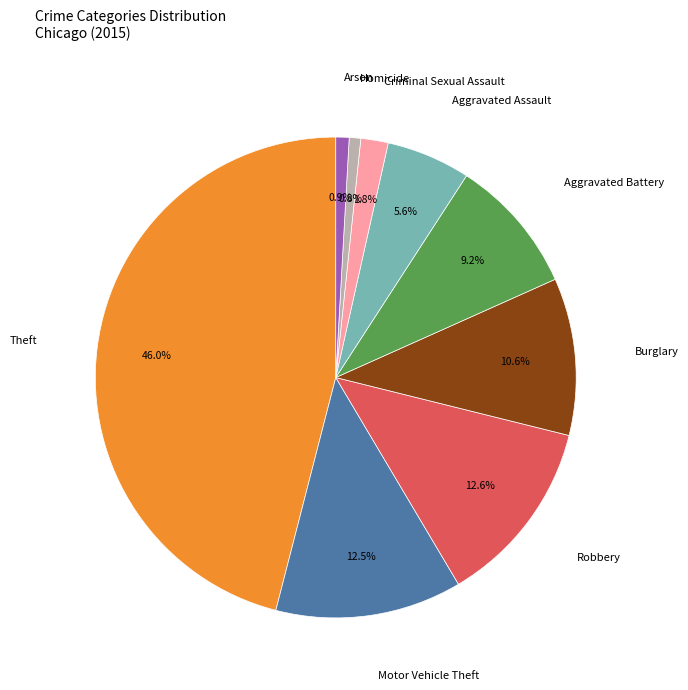

Which category has the biggest portion of the pie?

Theft